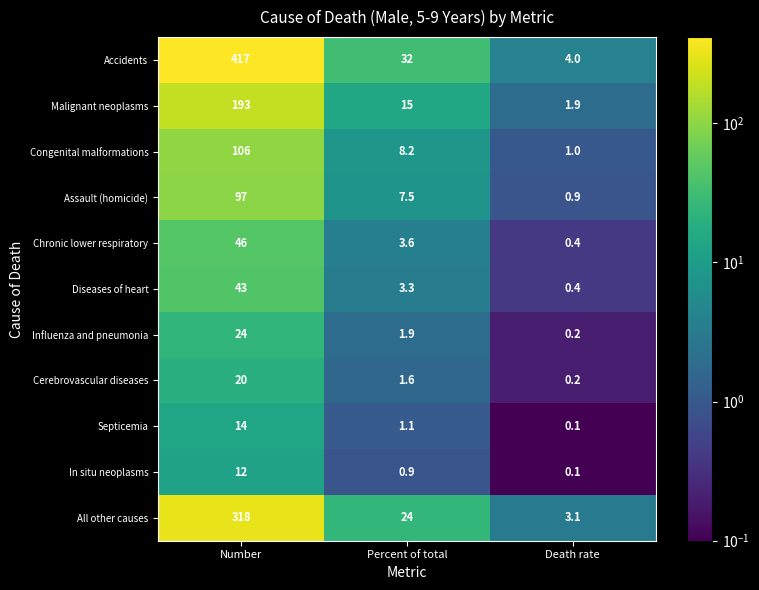

At which category is the sum across all series the highest?

Number